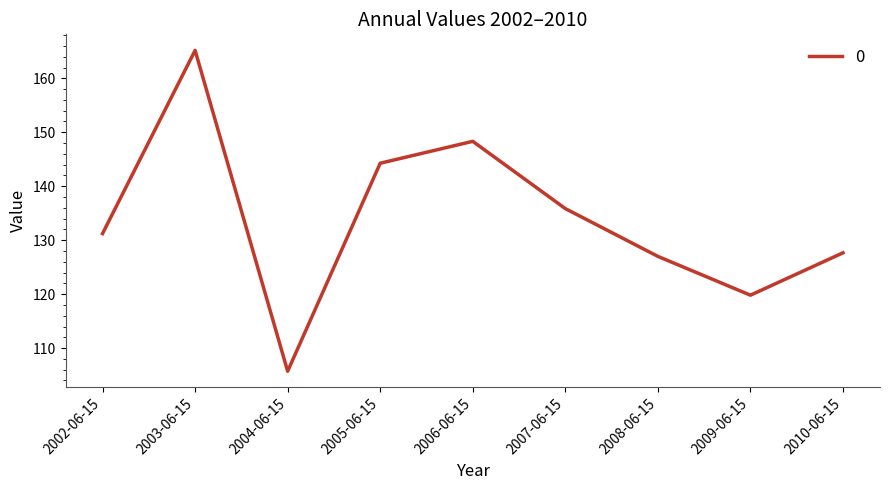

List the labels in order of value, smallest first.

2004-06-15, 2009-06-15, 2008-06-15, 2010-06-15, 2002-06-15, 2007-06-15, 2005-06-15, 2006-06-15, 2003-06-15